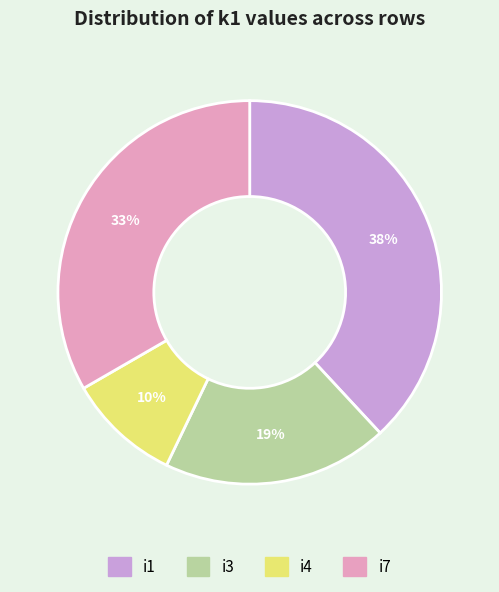

Rank the categories by value from highest to lowest.

i1, i7, i3, i4